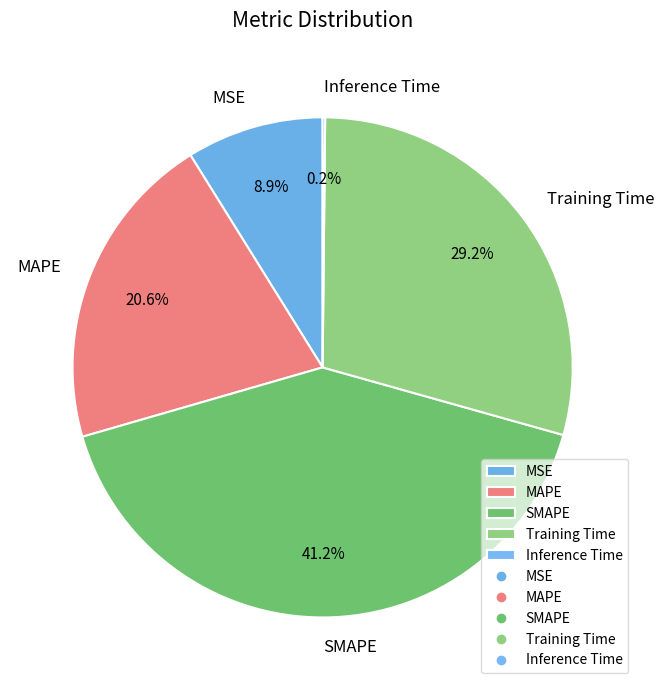

Is it true that SMAPE is 29% of the pie?

False